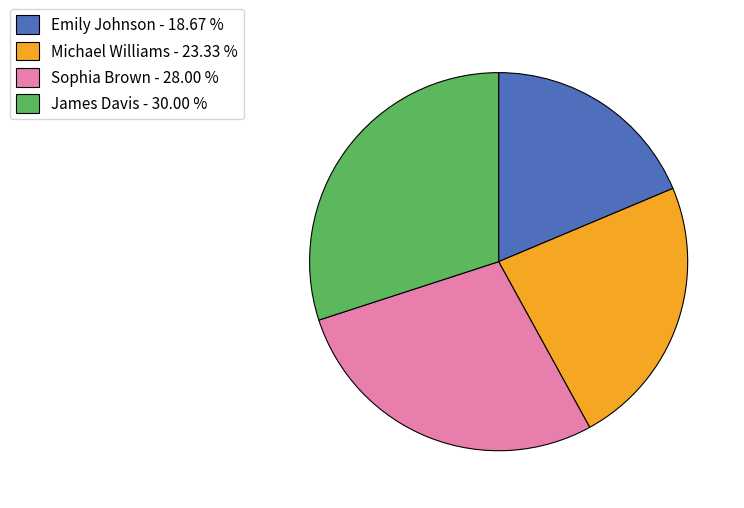

The Michael Williams slice represents 23% of the pie. True or false?

True